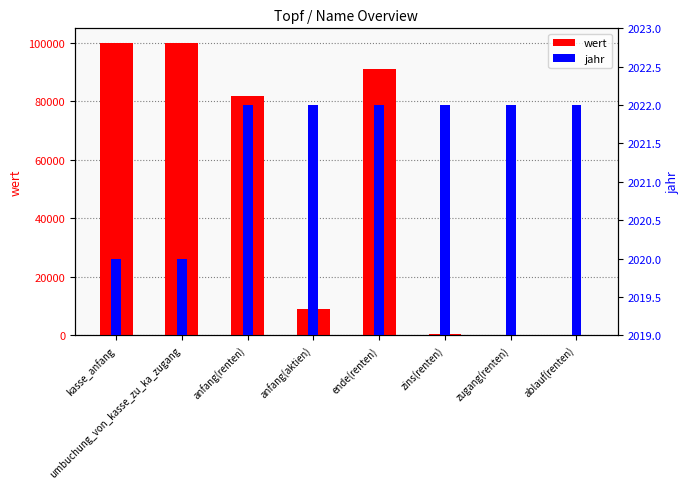

Which series has the largest range (max minus min)?

wert